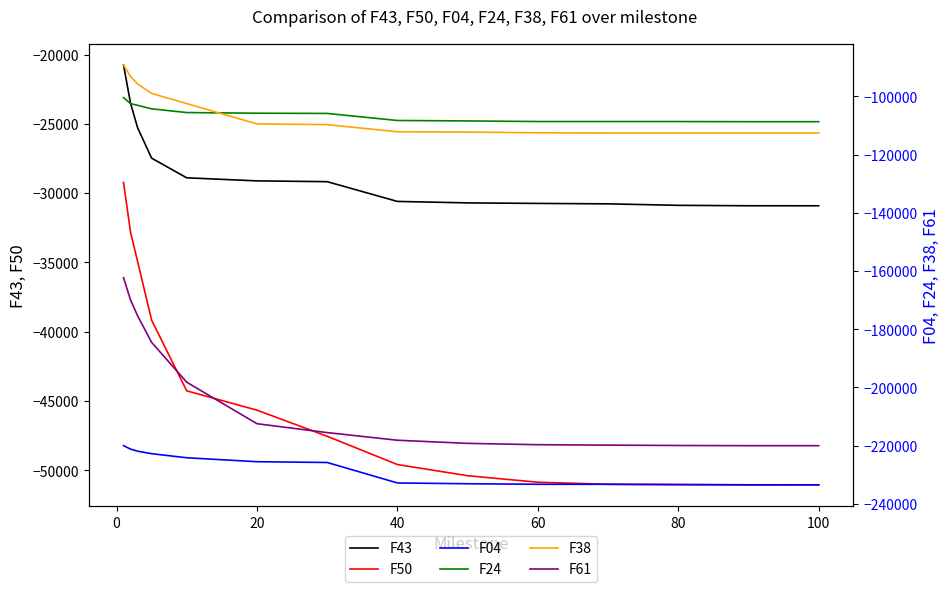

Reading left to right, transcribe all the data shown in this chart.

F43: -20759.8	-23523.4	-25282.9	-27482.9	-28901.2	-29122.0	-29180.0	-30605.3	-30710.9	-30749.1	-30780.8	-30887.4	-30918.6	-30919.5
F50: -29238.8	-32828.1	-34937.4	-39176.6	-44278.8	-45672.7	-47558.1	-49598.9	-50404.9	-50875.1	-51024.2	-51047.4	-51062.0	-51063.5
F04: -220043.0	-221225.0	-221932.0	-222793.0	-224197.0	-225553.0	-225818.0	-232853.0	-233124.0	-233305.0	-233309.0	-233404.0	-233498.0	-233498.0
F24: -100421.0	-102492.0	-103086.0	-104291.0	-105570.0	-105795.0	-105872.0	-108297.0	-108442.0	-108657.0	-108657.0	-108660.0	-108703.0	-108710.0
F38: -89236.3	-93171.7	-95718.3	-98980.2	-102495.0	-109472.0	-109730.0	-112159.0	-112275.0	-112531.0	-112587.0	-112587.0	-112587.0	-112587.0
F61: -162341.0	-169995.0	-175392.0	-184541.0	-198234.0	-212497.0	-215544.0	-218175.0	-219246.0	-219706.0	-219850.0	-219979.0	-220043.0	-220043.0